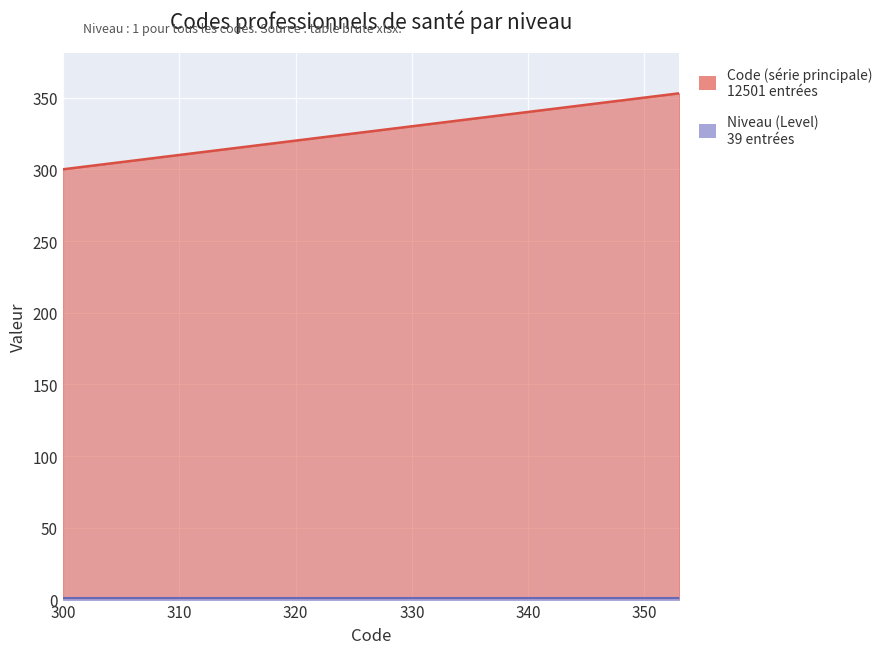

Which has a higher value, 304 or 352?

352